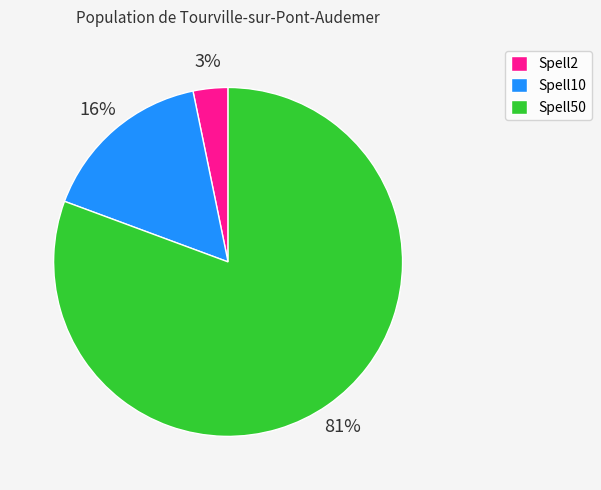

Is the sum of Spell50 and Spell10 greater than half?

Yes